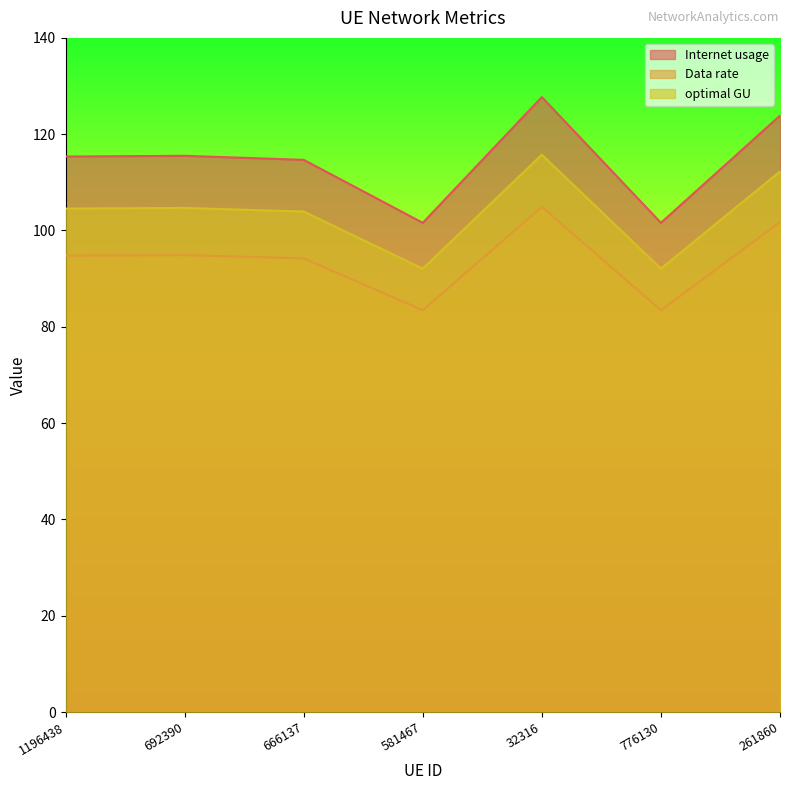

Reading left to right, what are all the values shown in this chart?

Internet usage: 1196438=115.4	692390=115.5	666137=114.7	581467=101.6	32316=127.7	776130=101.6	261860=123.9
Data rate: 1196438=94.8	692390=94.9	666137=94.2	581467=83.5	32316=104.9	776130=83.5	261860=101.7
optimal GU: 1196438=104.6	692390=104.7	666137=103.9	581467=92.1	32316=115.7	776130=92.1	261860=112.3